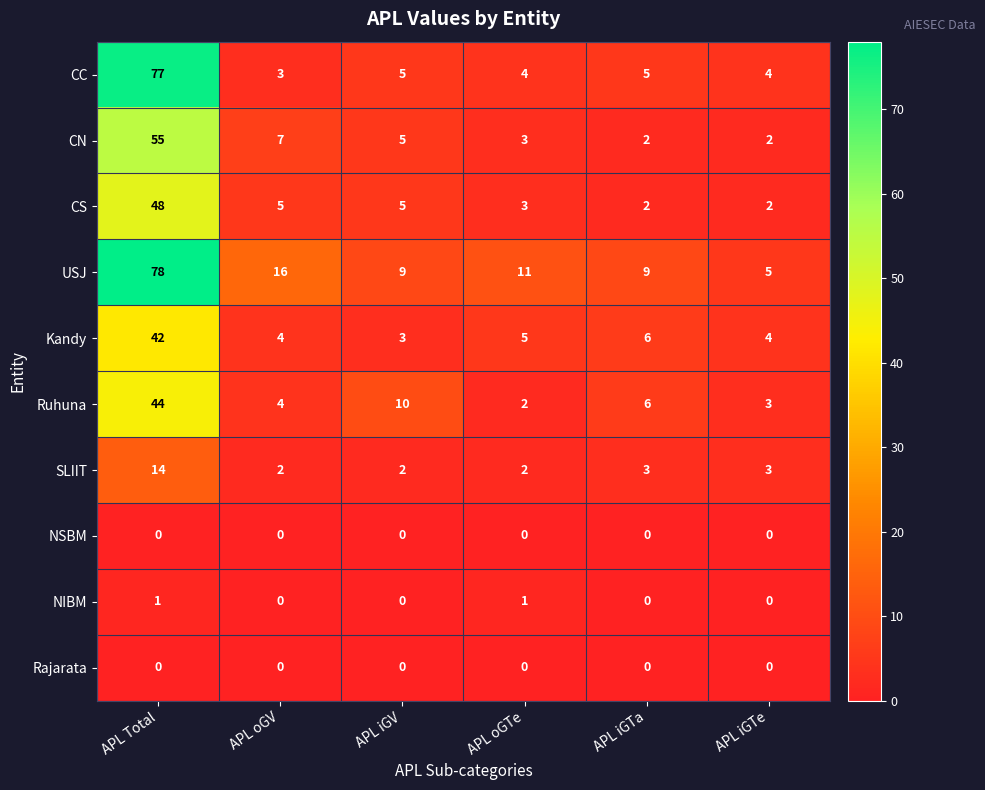

At which label is Kandy closest to 22?

APL iGTa